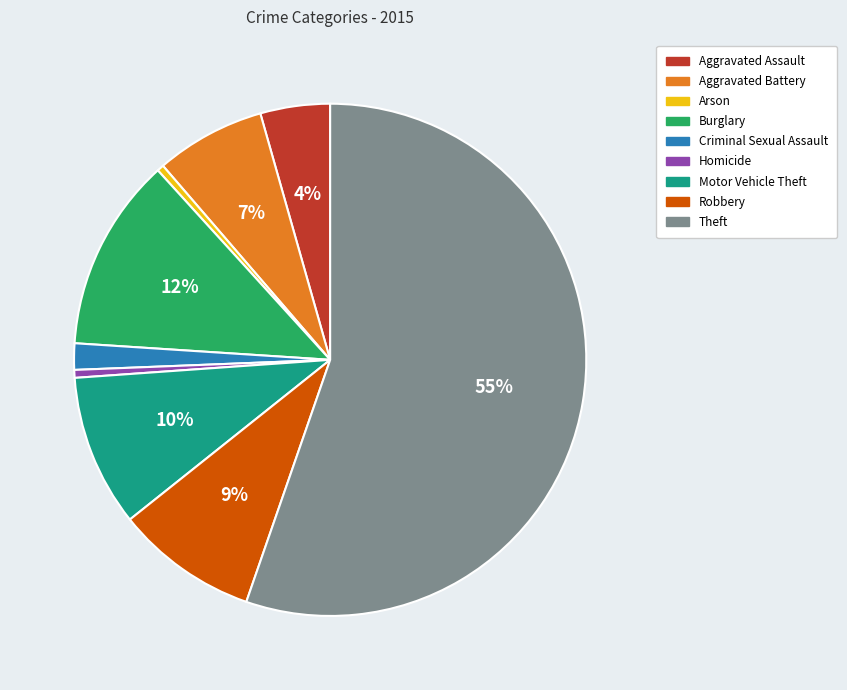

Is Robbery the majority of the pie?

No